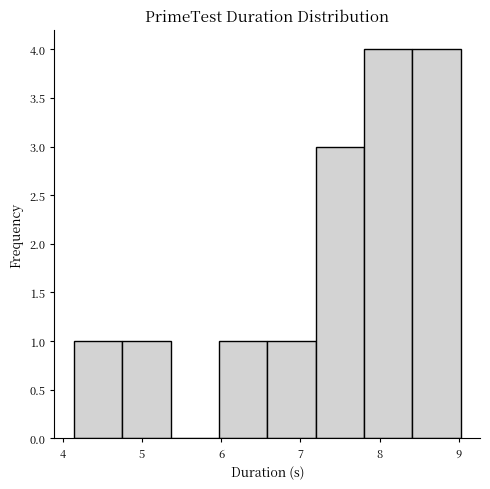

How tall is the bar that spans 7.8 to 8.4 on the x-axis? Neither the bar edges nor the heights are printed on the chart, so give them approximately, as read against the axes.

4